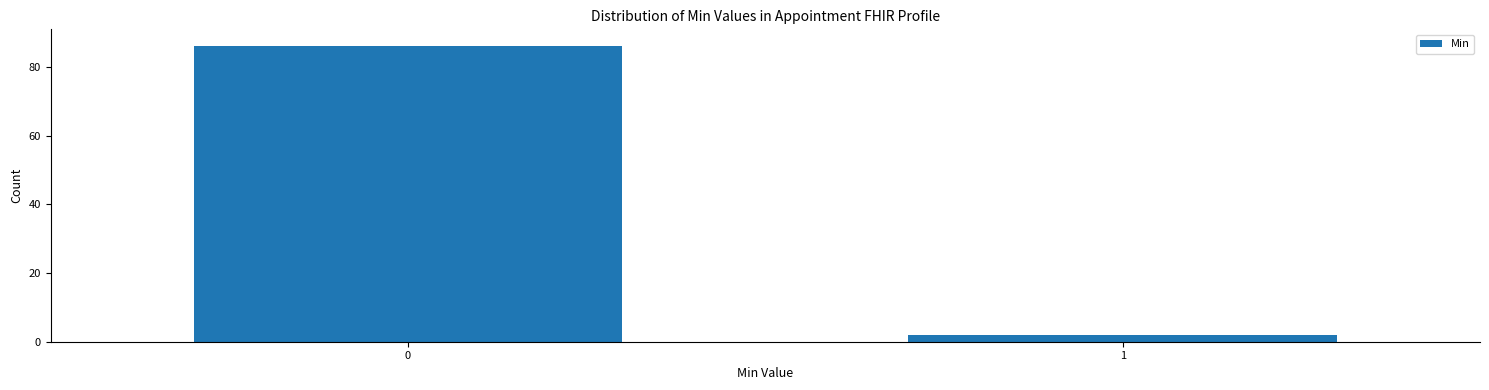

Reading left to right, list all the values displayed in this chart.

86	2